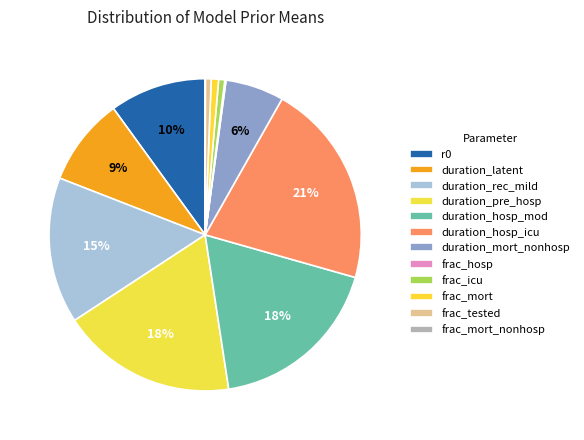

What percentage is the duration_mort_nonhosp slice, to the nearest percent?

6%